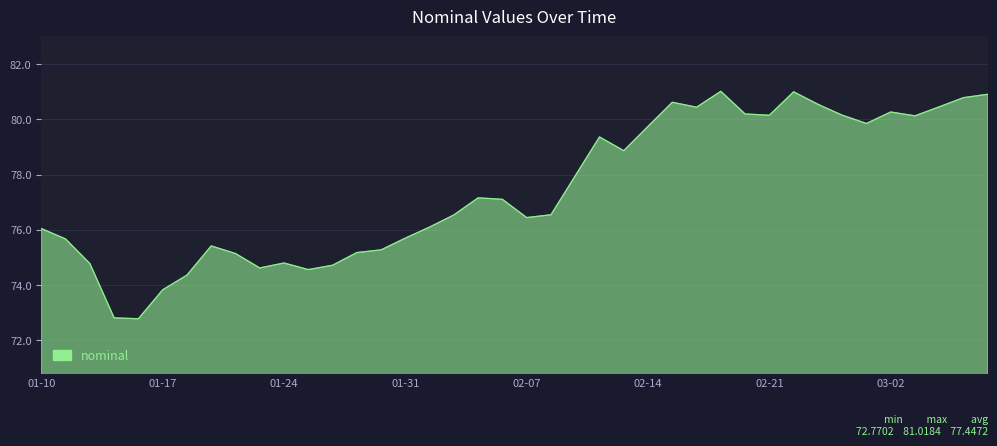

What is the smallest value displayed?

72.8